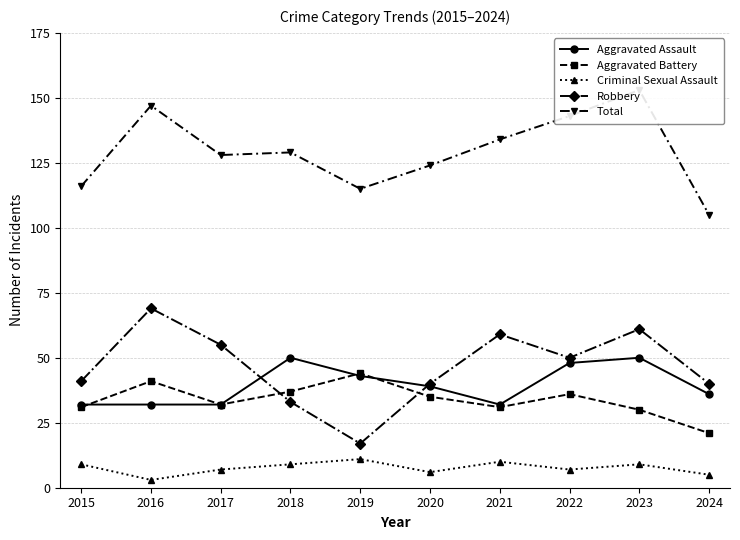

Which series has the widest spread of values?

Robbery